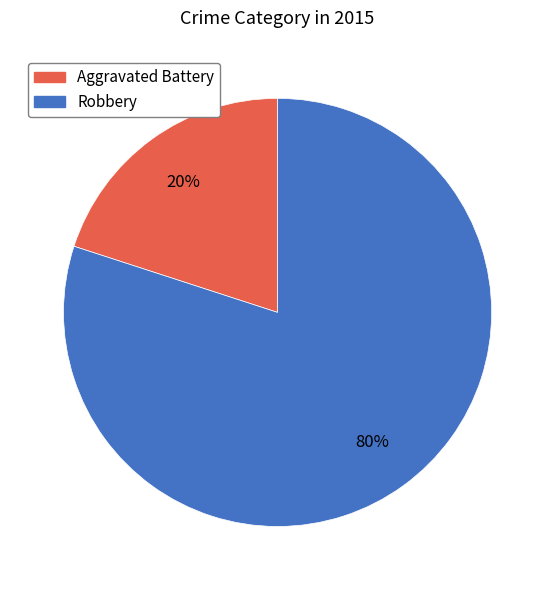

Which slice is the smallest?

Aggravated Battery